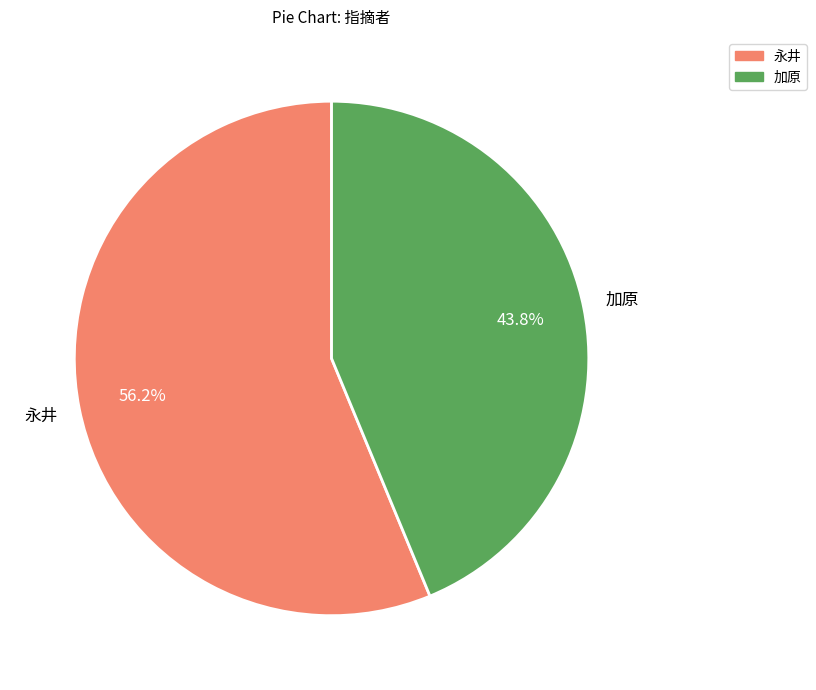

Rank the categories by value from highest to lowest.

永井, 加原